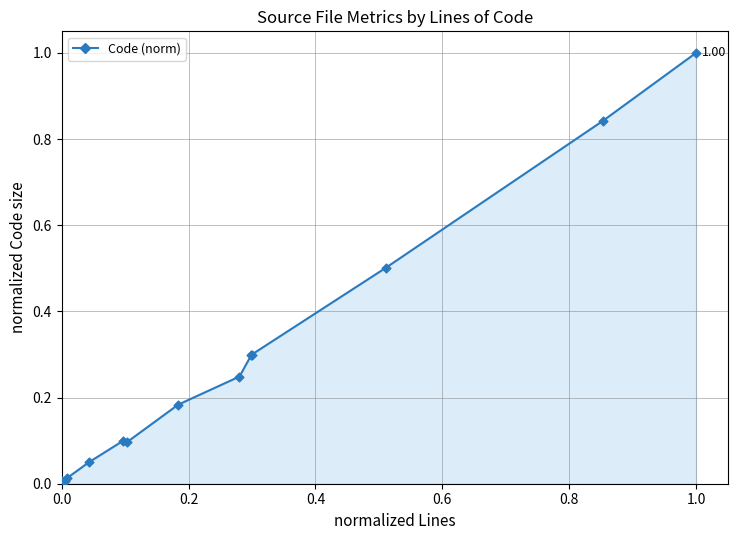

What is the difference between the maximum and minimum values?

1.0